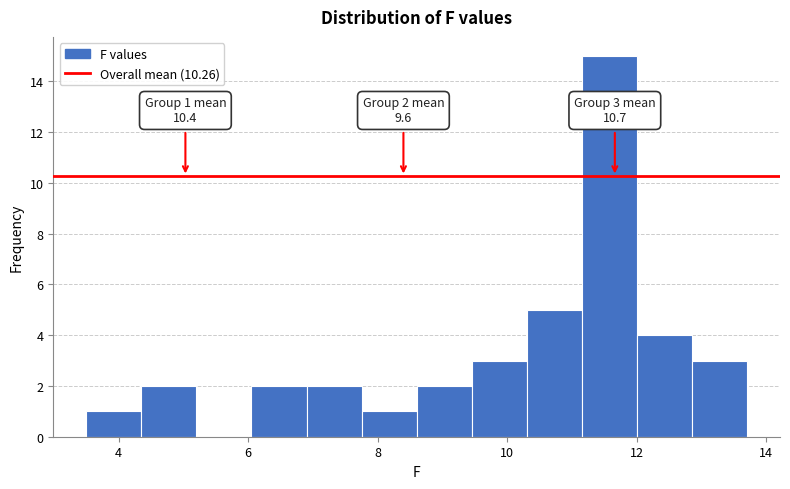

Which range on the x-axis has the tallest bar?

11.15 to 12.00